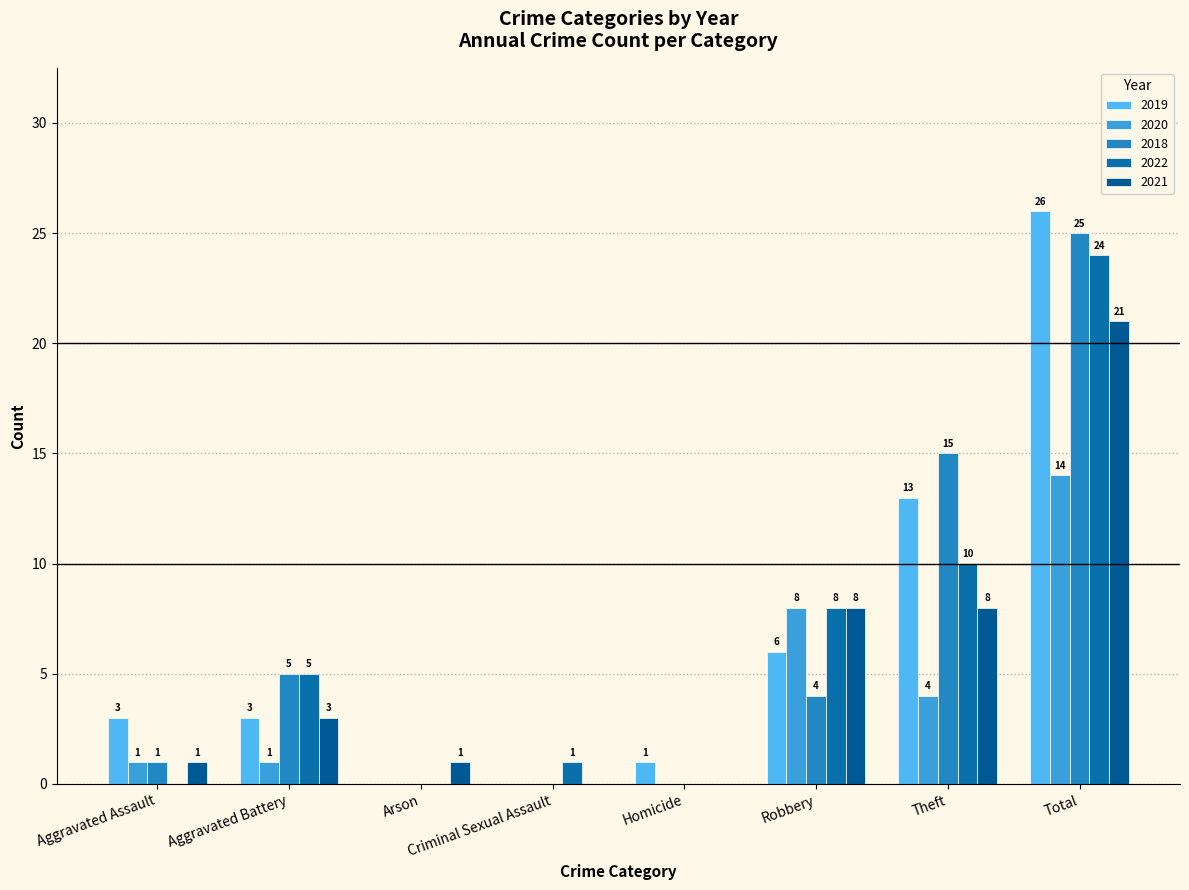

Which series changed the most between Aggravated Assault and Criminal Sexual Assault?

2019